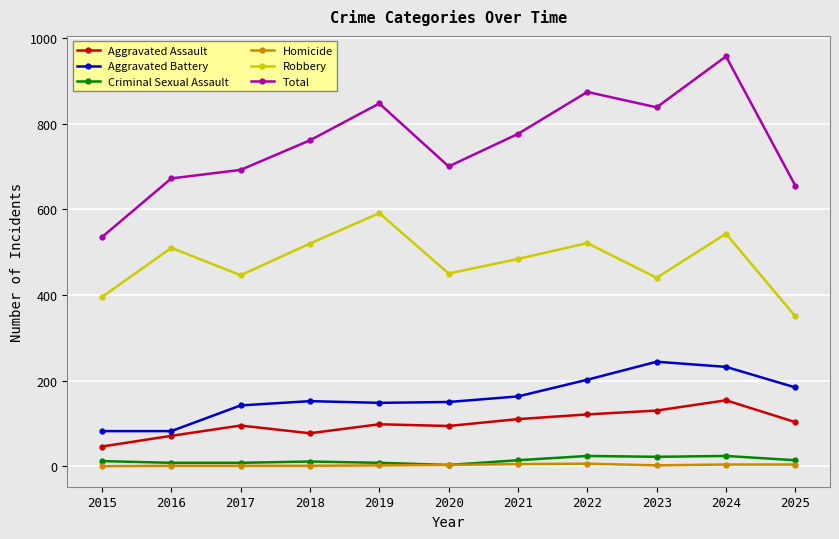

True or false: Aggravated Assault has a value of 77 at 2018.

True